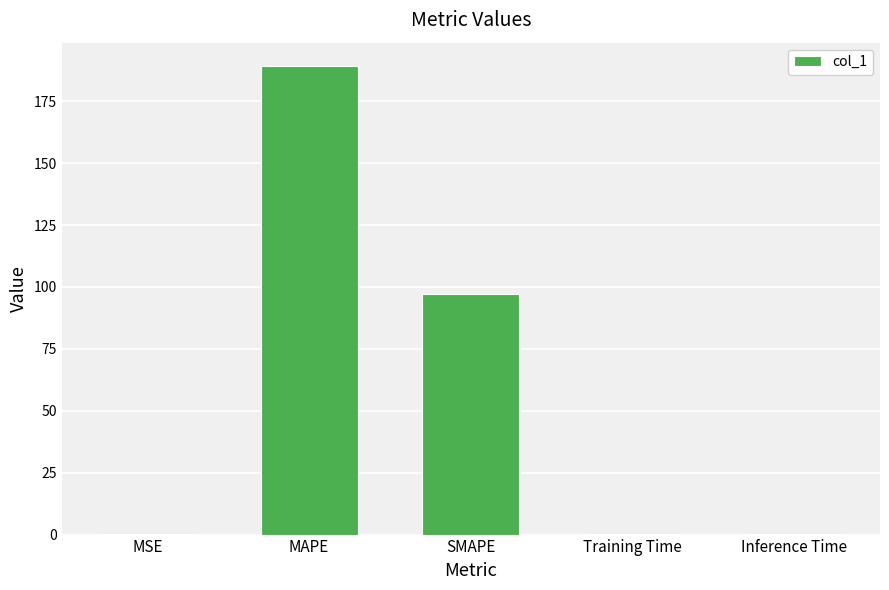

At which label is the value closest to 94?

SMAPE